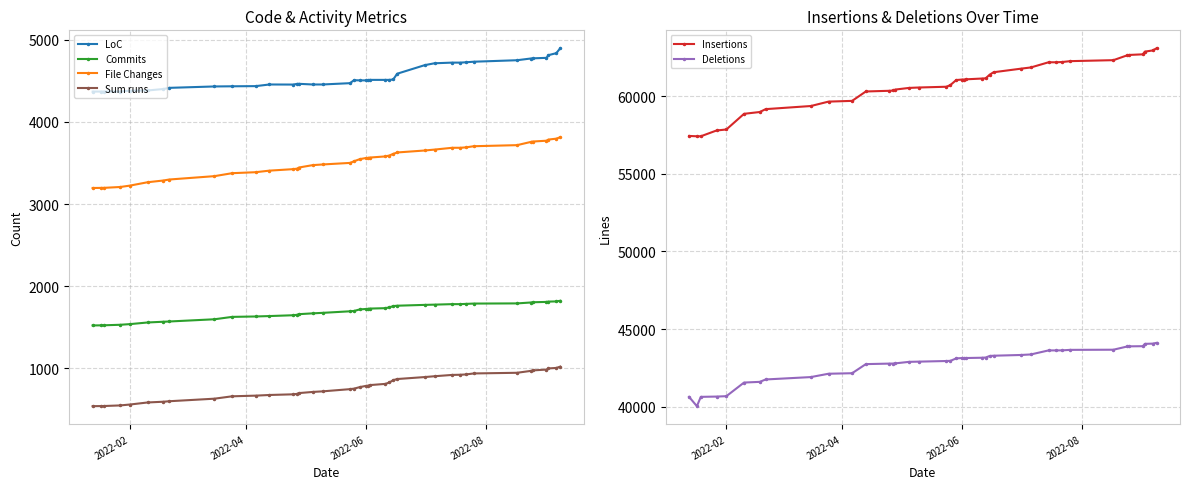

What is the minimum value for File Changes?

3195